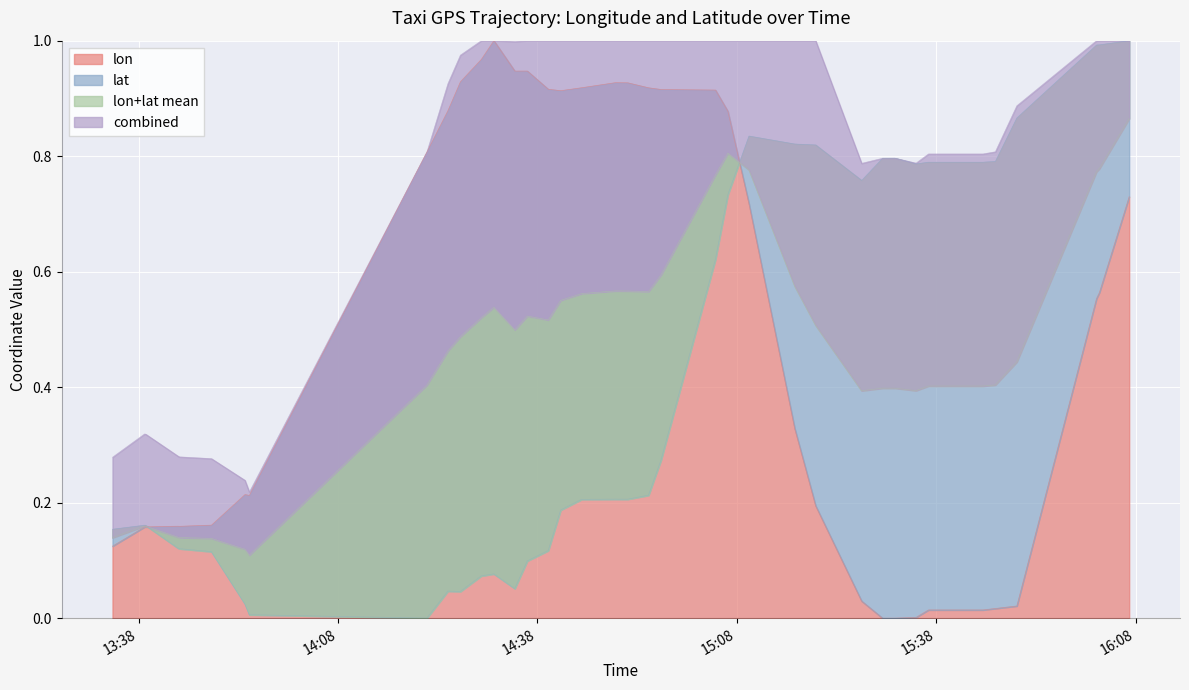

Where is the first local maximum for lon?

2008-02-02 13:43:56